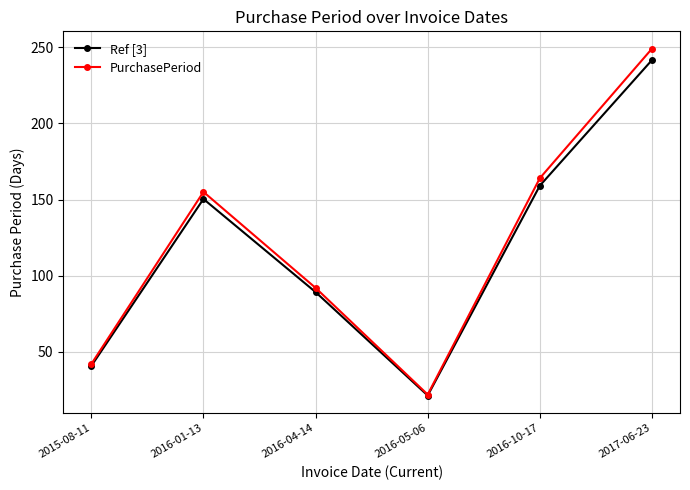

Is the value of PurchasePeriod at 2015-08-11 greater than the value of Ref [3] at 2016-10-17?

No